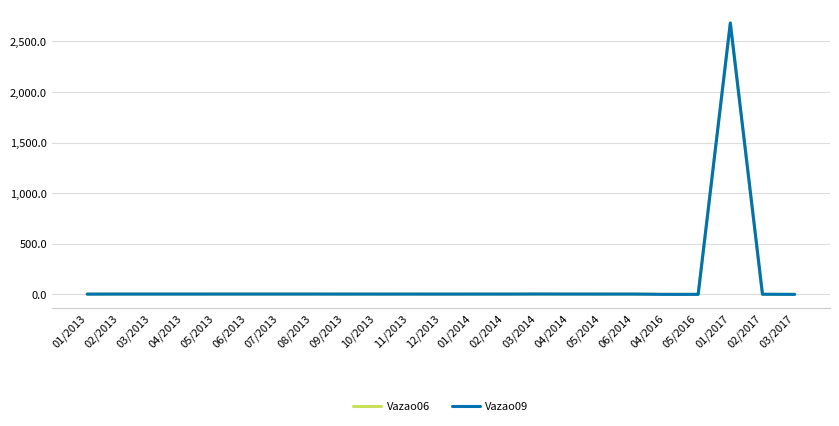

Which category has the highest value across all series?

01/2017